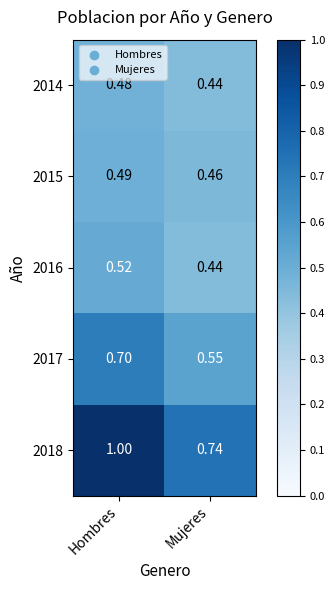

Which label corresponds to the smallest value in the chart?

Mujeres